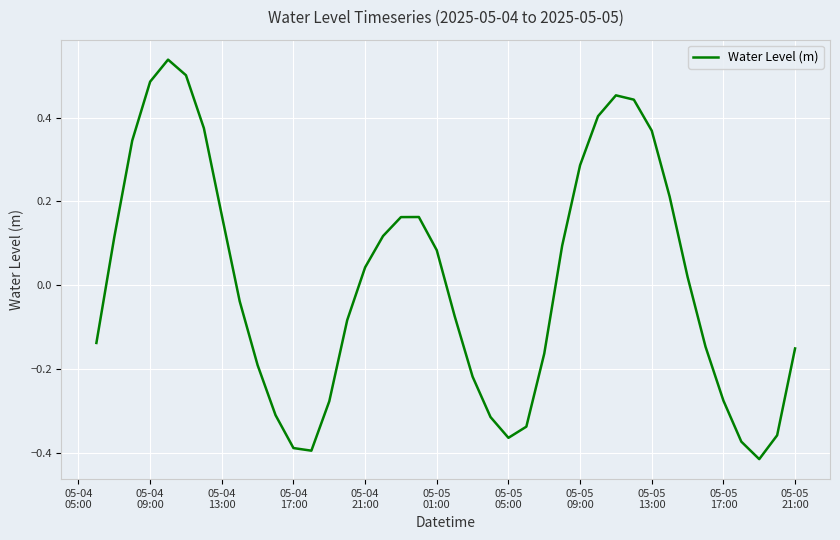

What is the difference between the maximum and second lowest values?

0.9